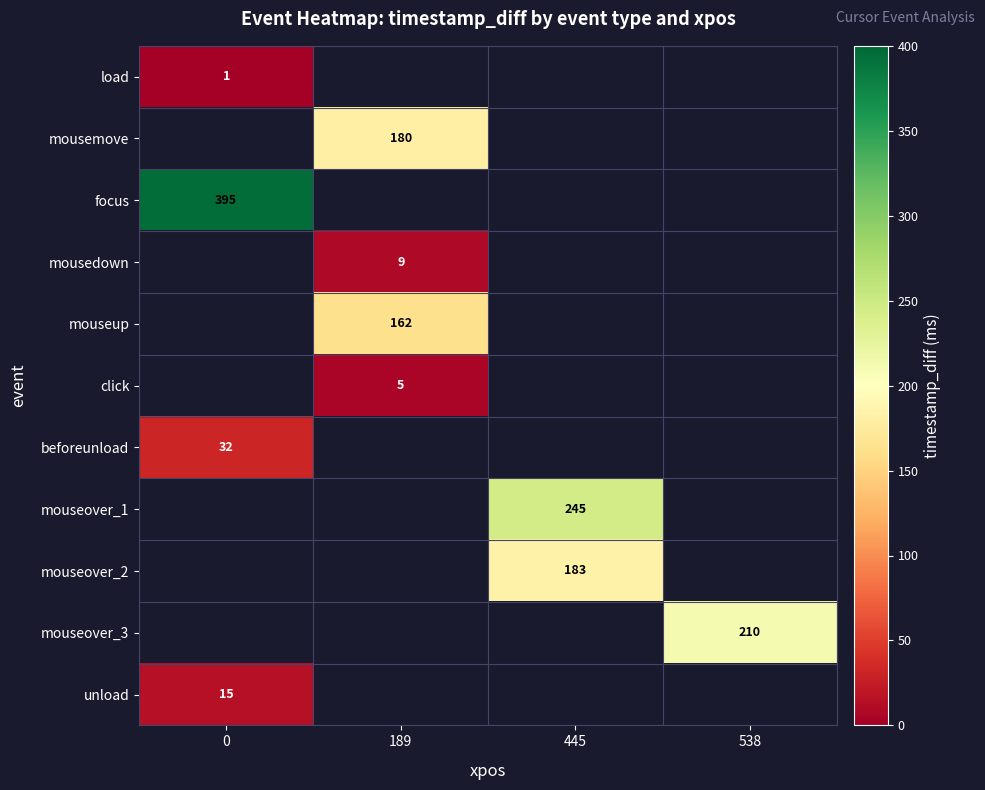

True or false: beforeunload has a value of 32 at 0.

True